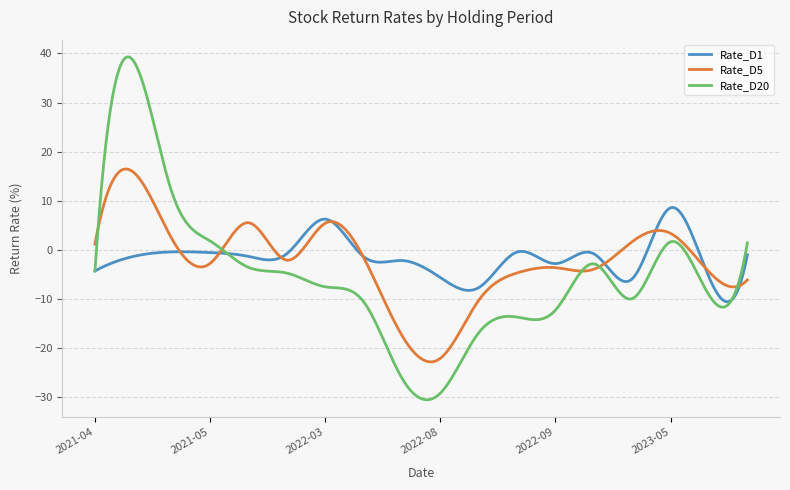

List the series in order of their peak value, highest first.

Rate_D20, Rate_D5, Rate_D1